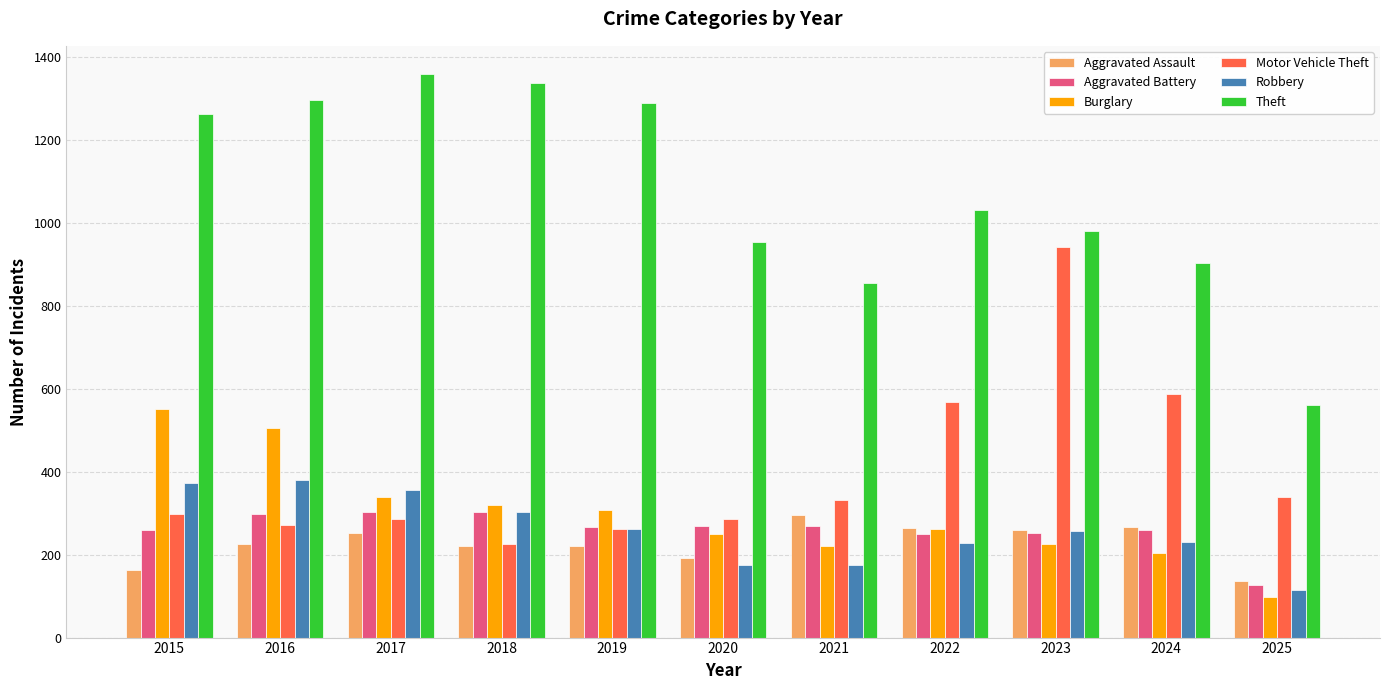

How many values in the Aggravated Assault series are below 225?

5